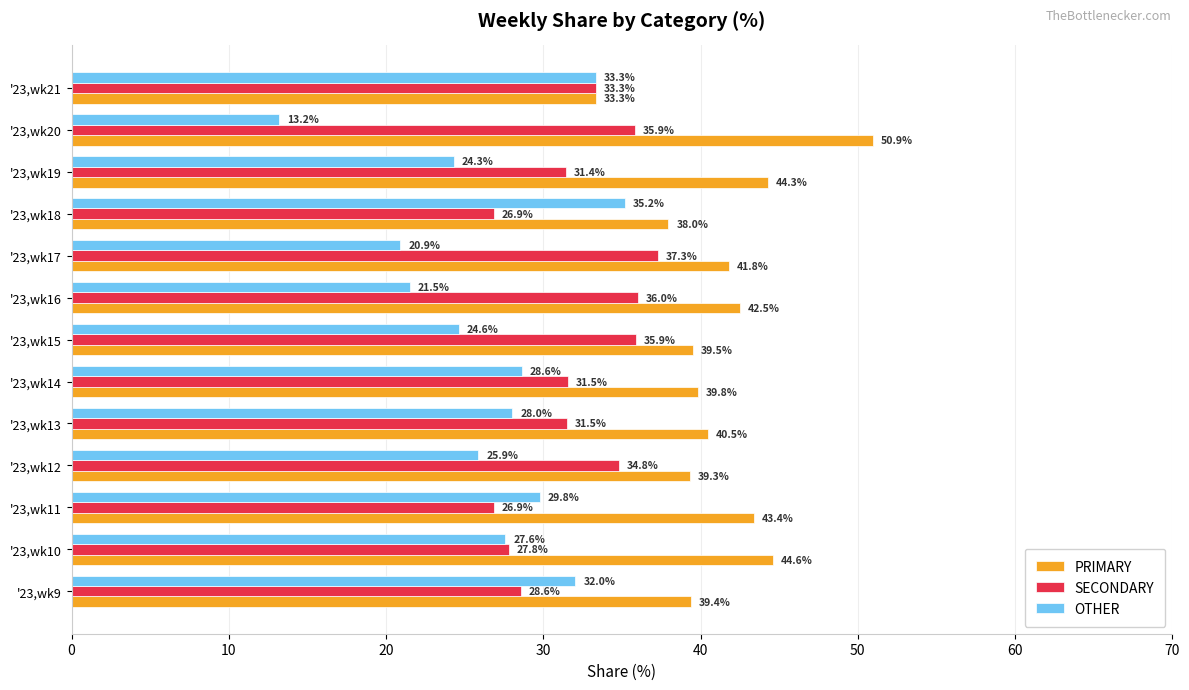

List the series in order of their overall mean, lowest first.

OTHER, SECONDARY, PRIMARY